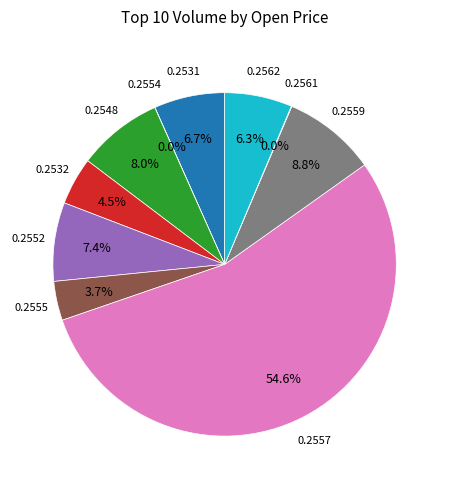

Is there a majority slice in this chart?

Yes